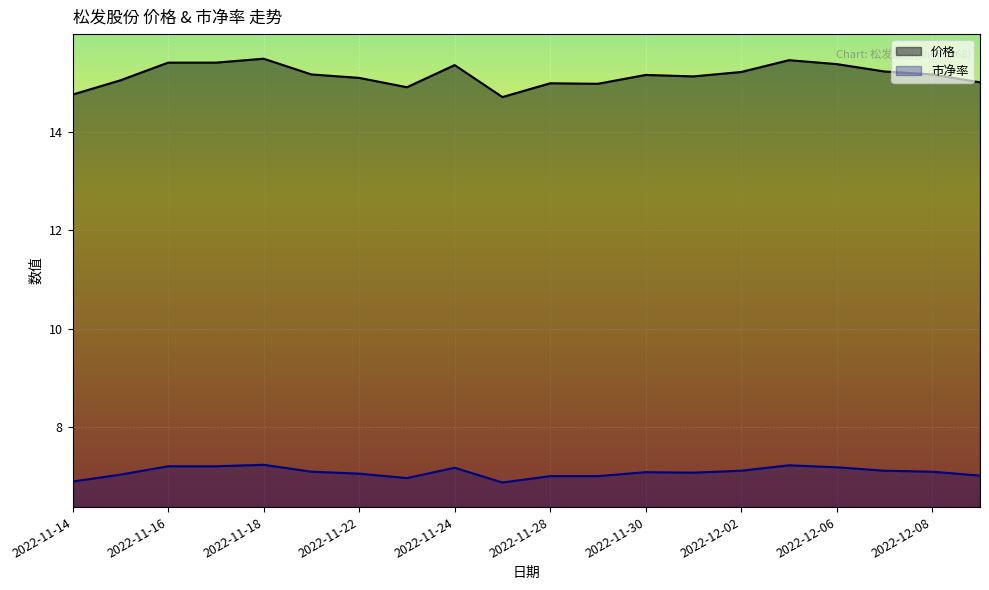

At which label does 价格 first exceed 15?

2022-11-15